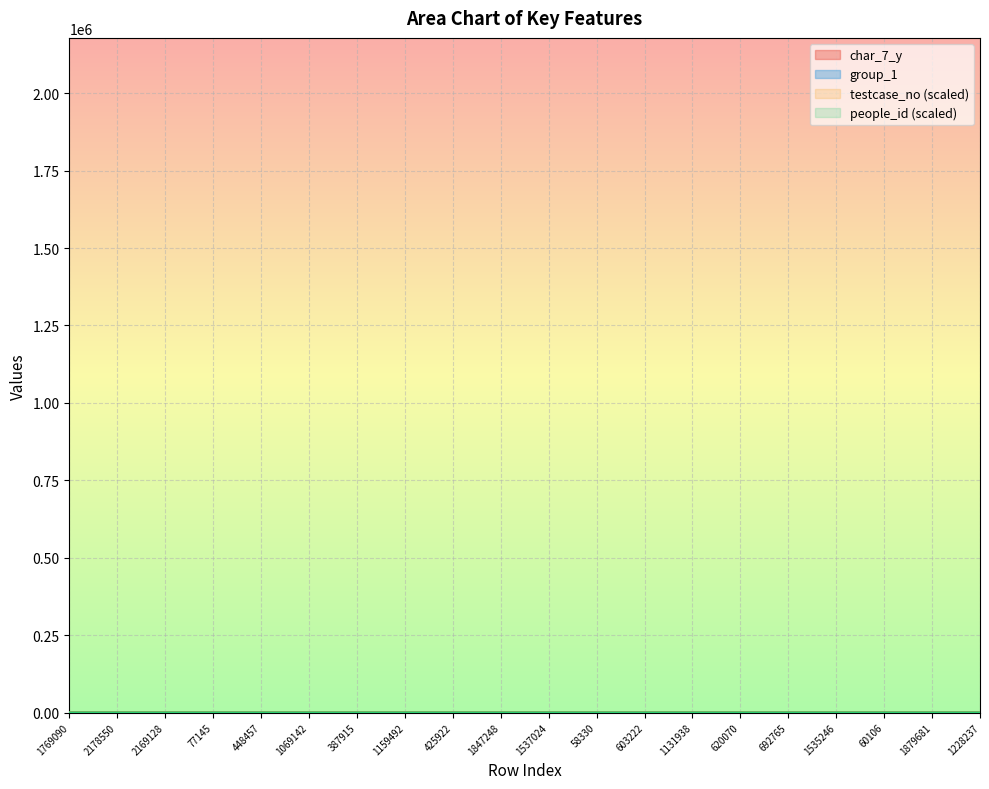

How many times do testcase_no and char_7_y cross each other?

5